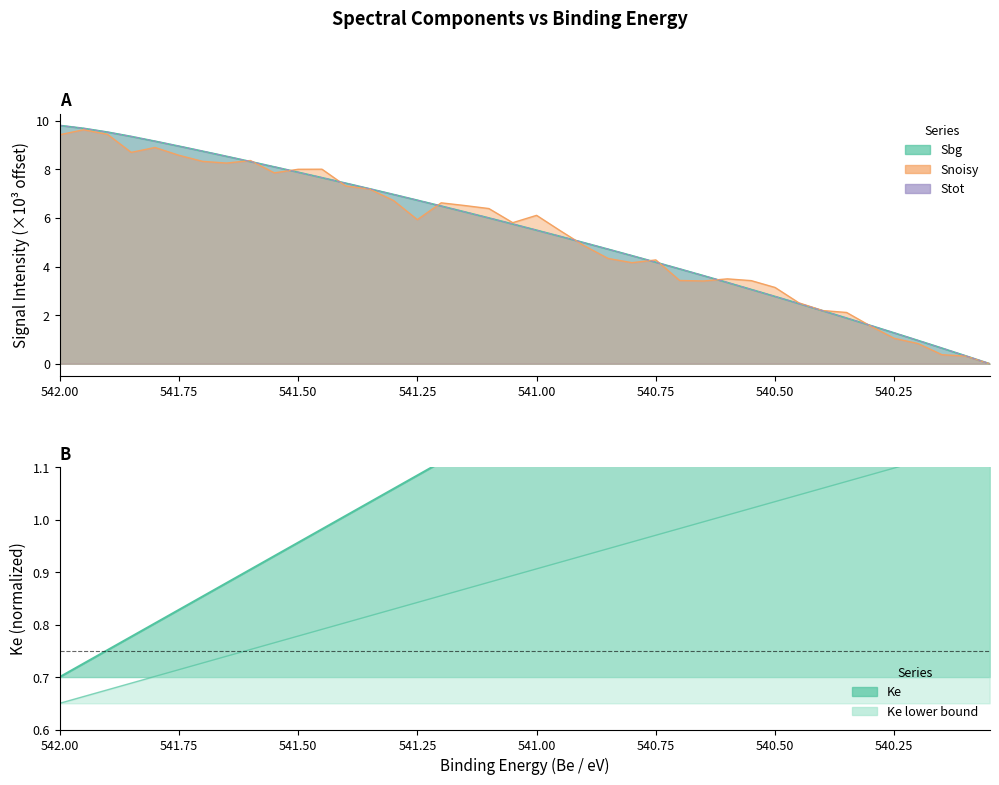

What is the difference between the maximum and minimum values in the Sbg series?

9.8